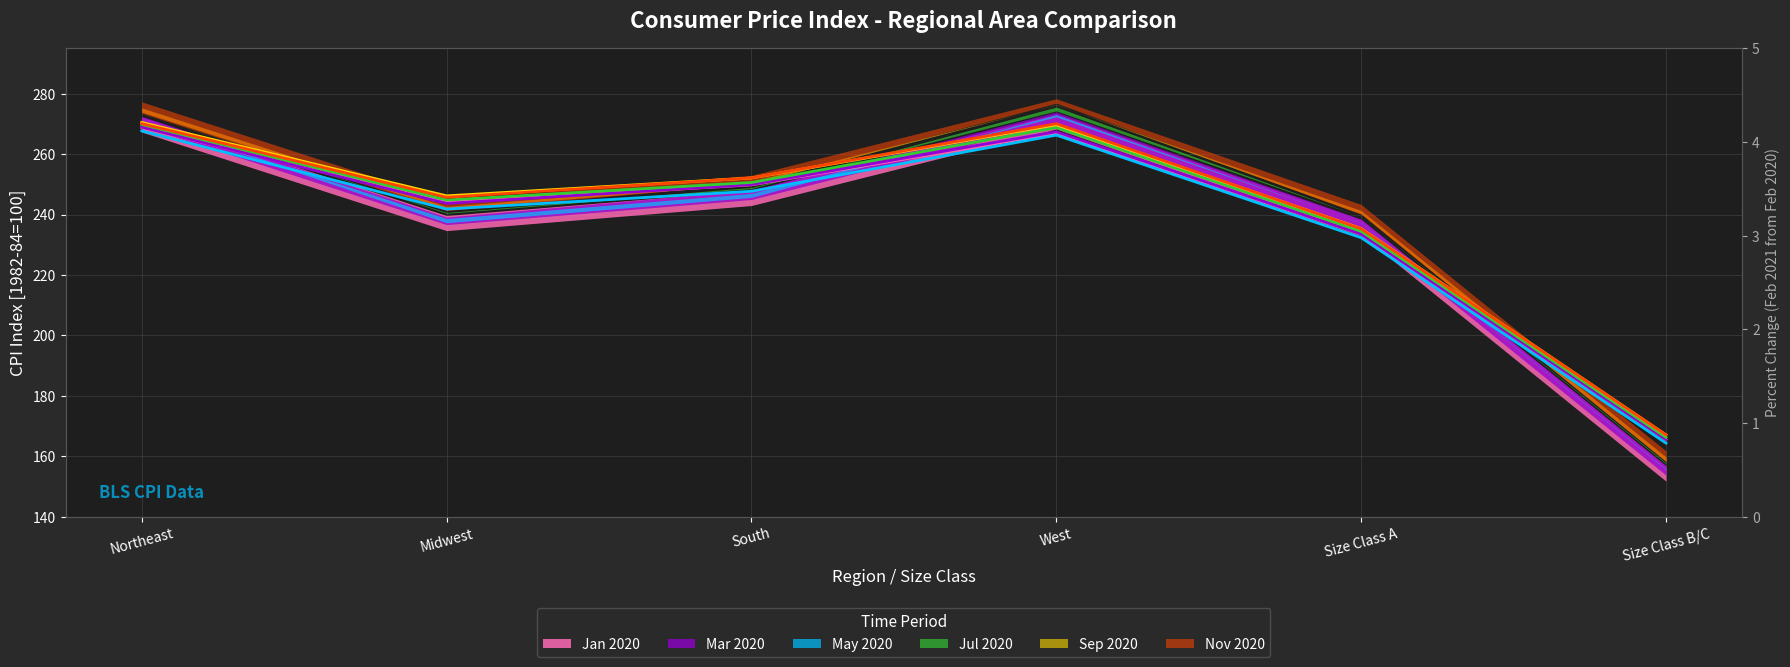

True or false: Jul 2020 (line) has more than 2 interior local peaks.

False